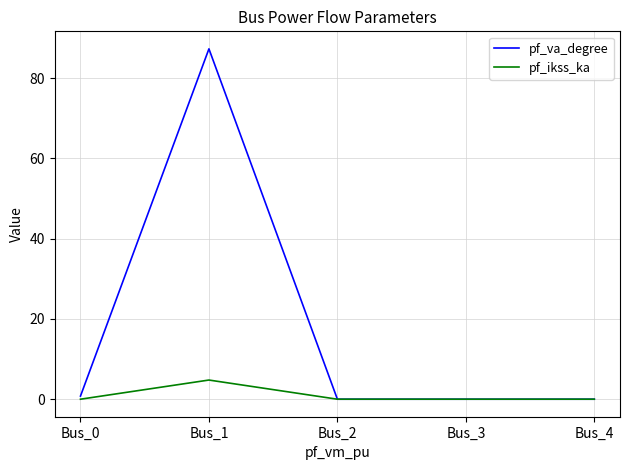

Which series has the largest range (max minus min)?

pf_va_degree